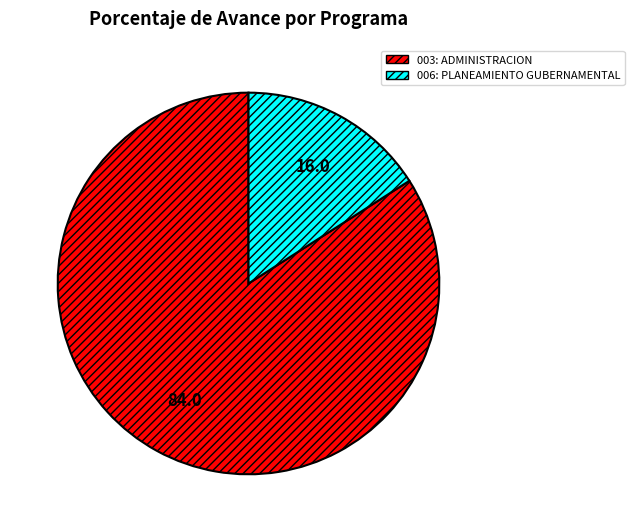

Does any single category account for the majority?

Yes